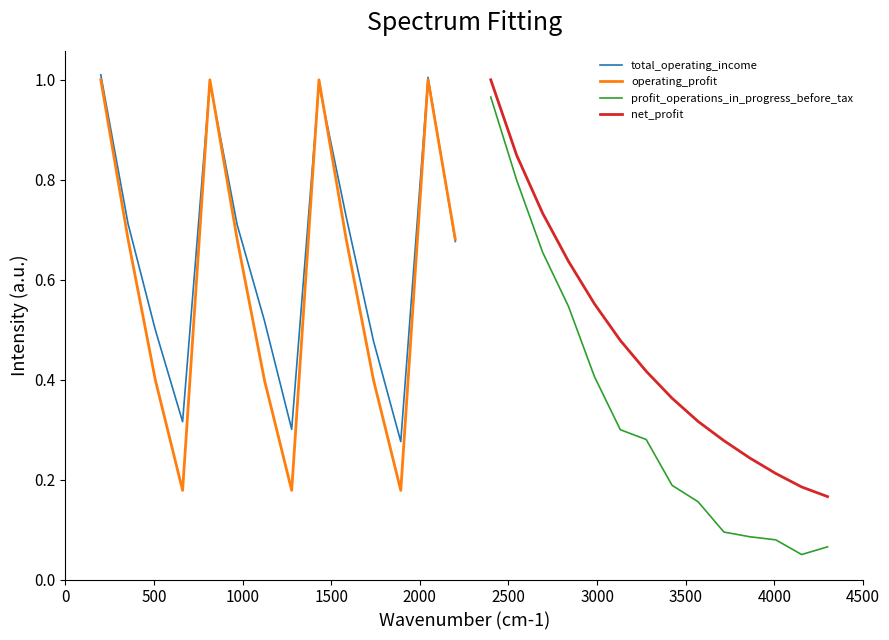

After their last crossing, which series has the higher values: total_operating_income or operating_profit?

operating_profit